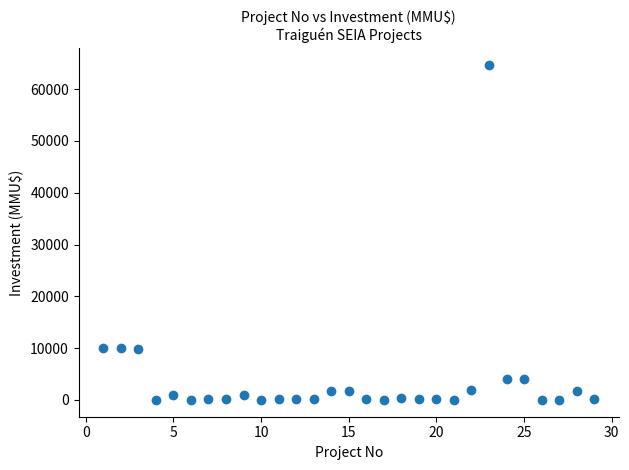

What is the range of Y values (max minus min)?

64655